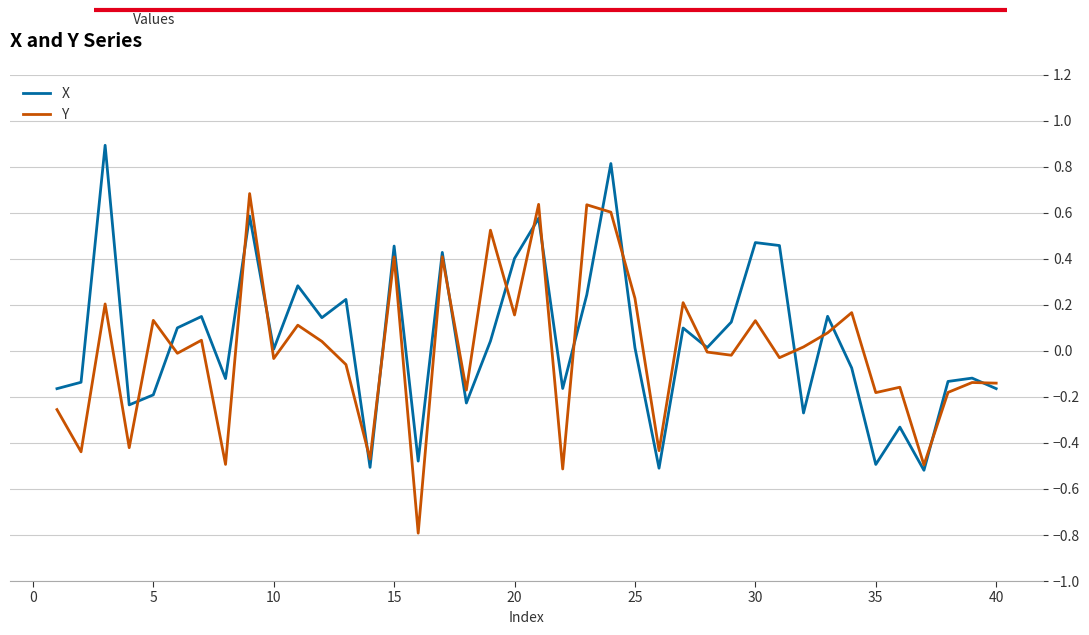

What is the greatest value displayed?

0.9